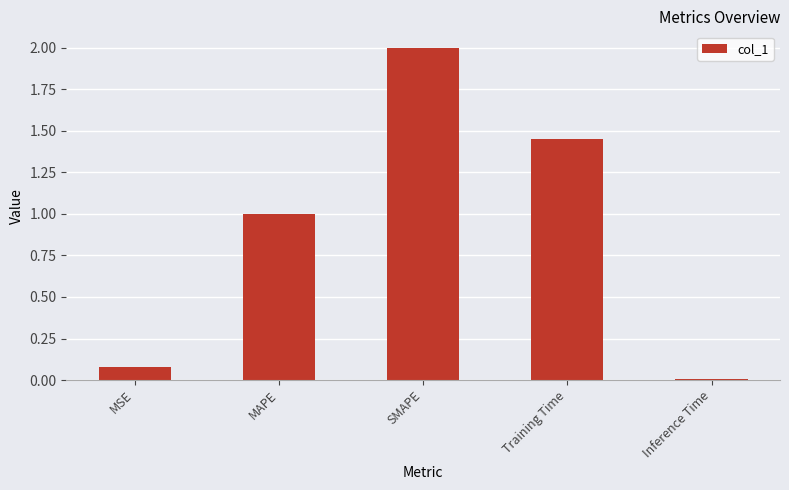

Rank the categories by value from lowest to highest.

Inference Time, MSE, MAPE, Training Time, SMAPE